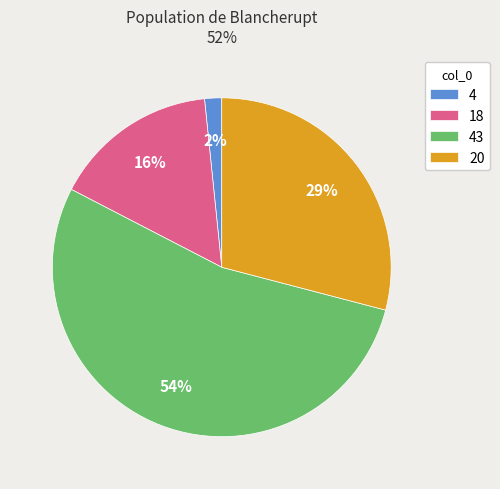

Count the number of slices in the pie.

4